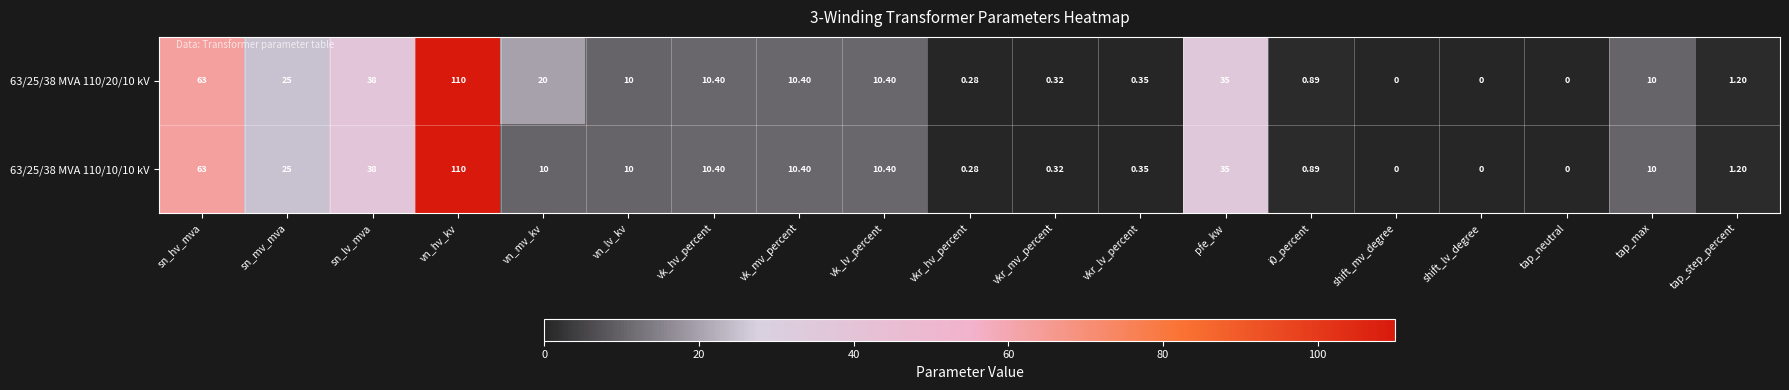

How many series are shown in this chart?

2